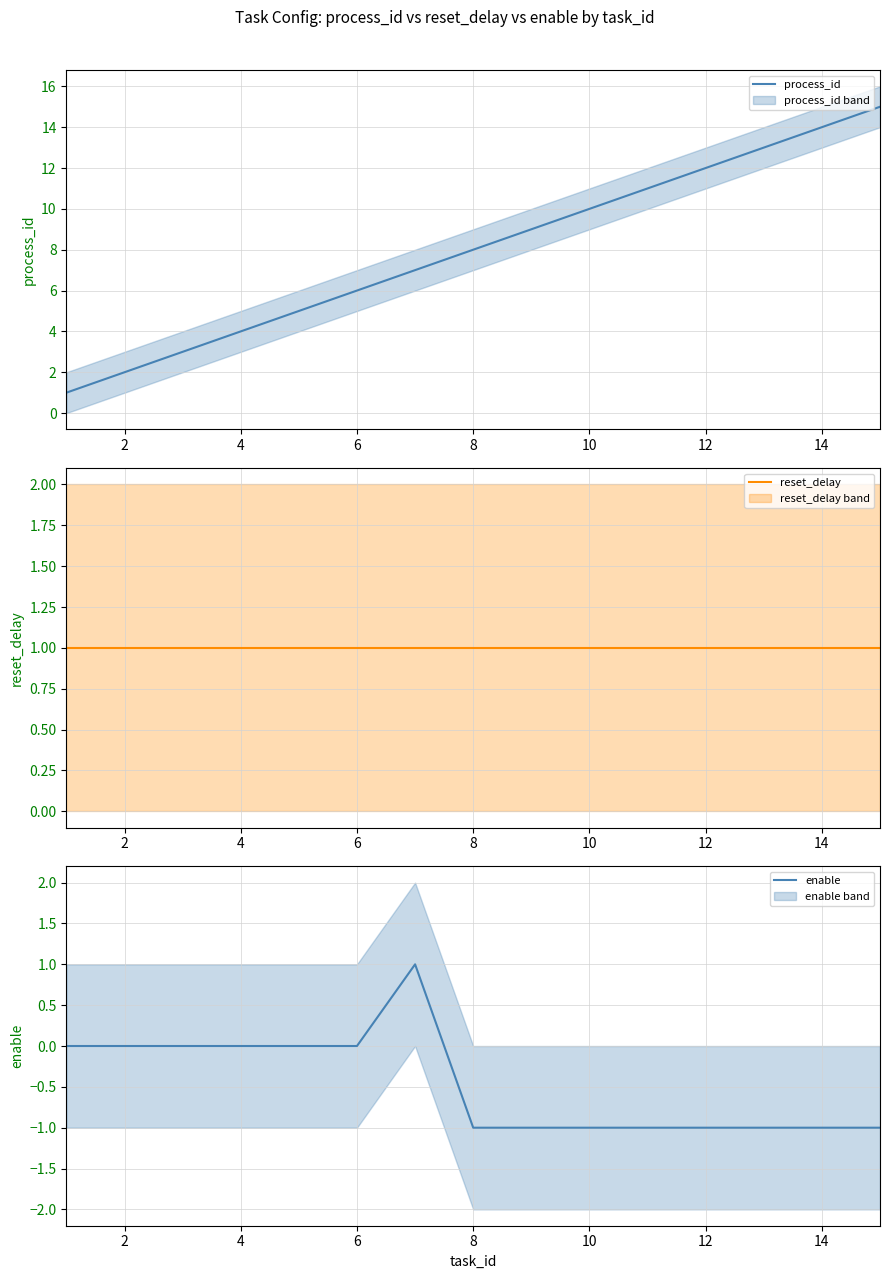

What is the minimum value for process_id?

1